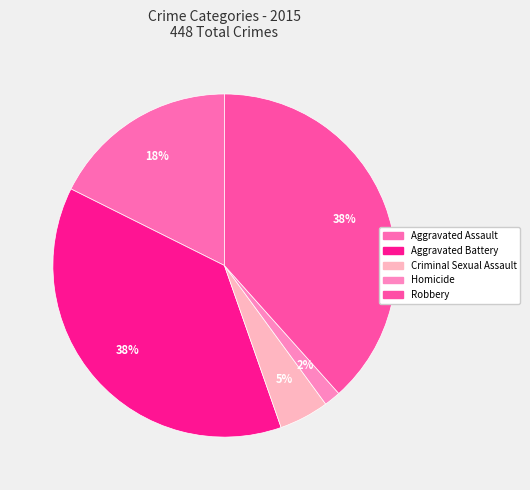

How many segments does this pie chart have?

5